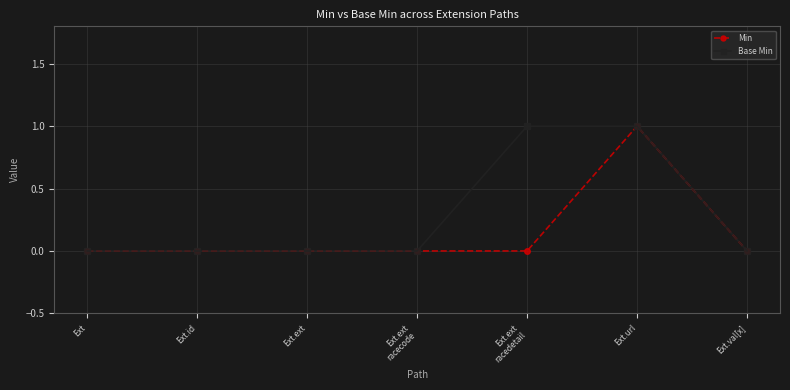

True or false: Base Min has a value of 0 at Ext.url.

False